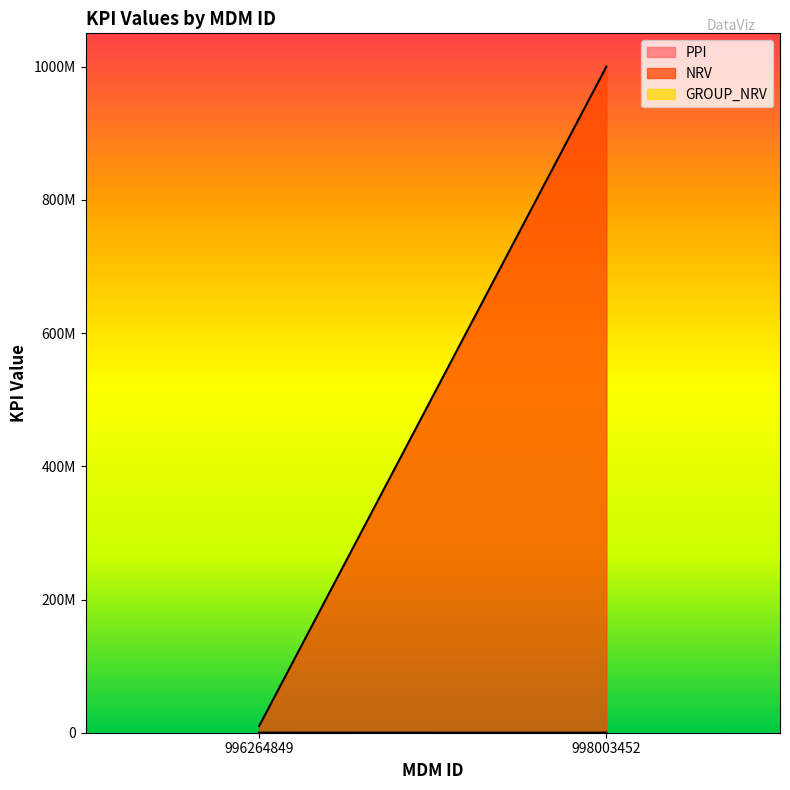

What is the maximum value for PPI?

1.6